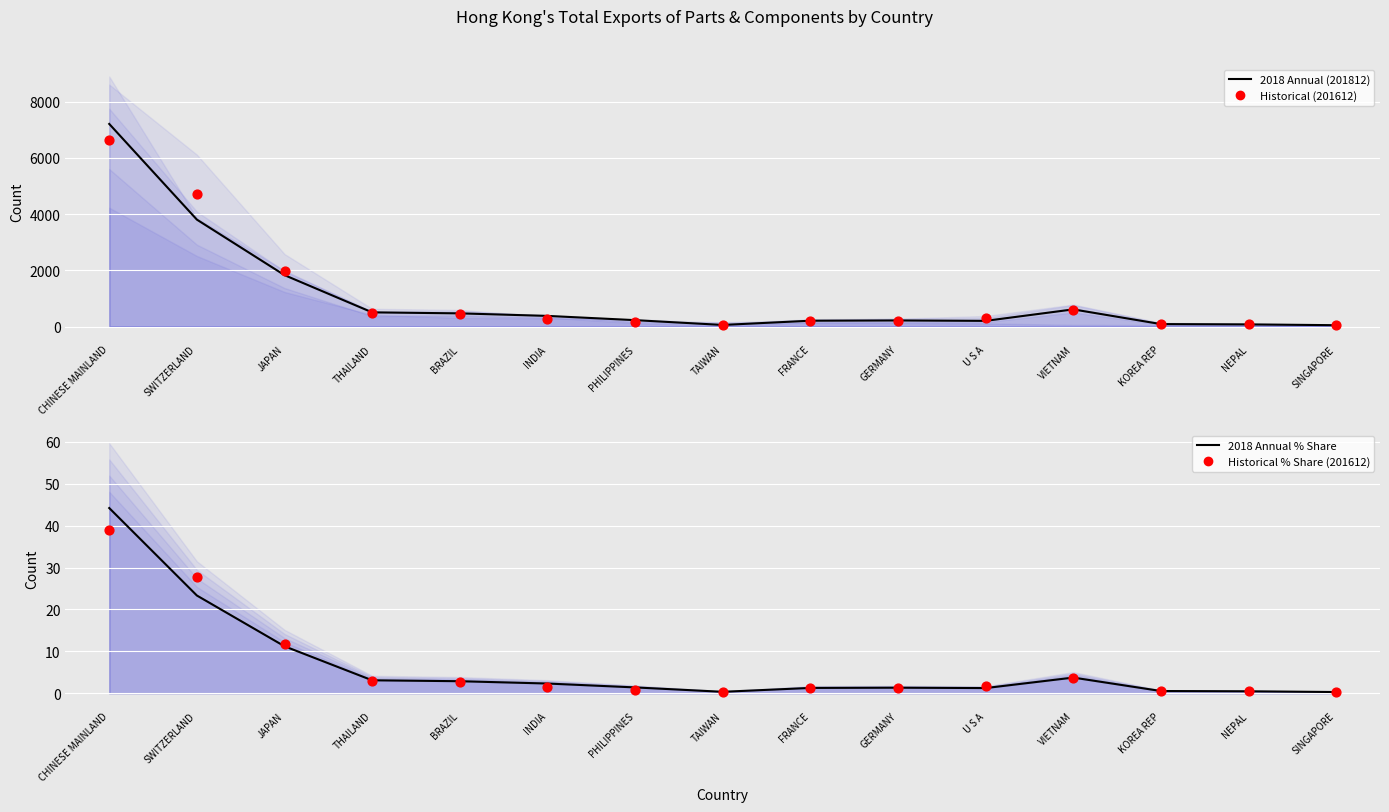

Which series contains the lowest Y value?

2018 Annual % Share